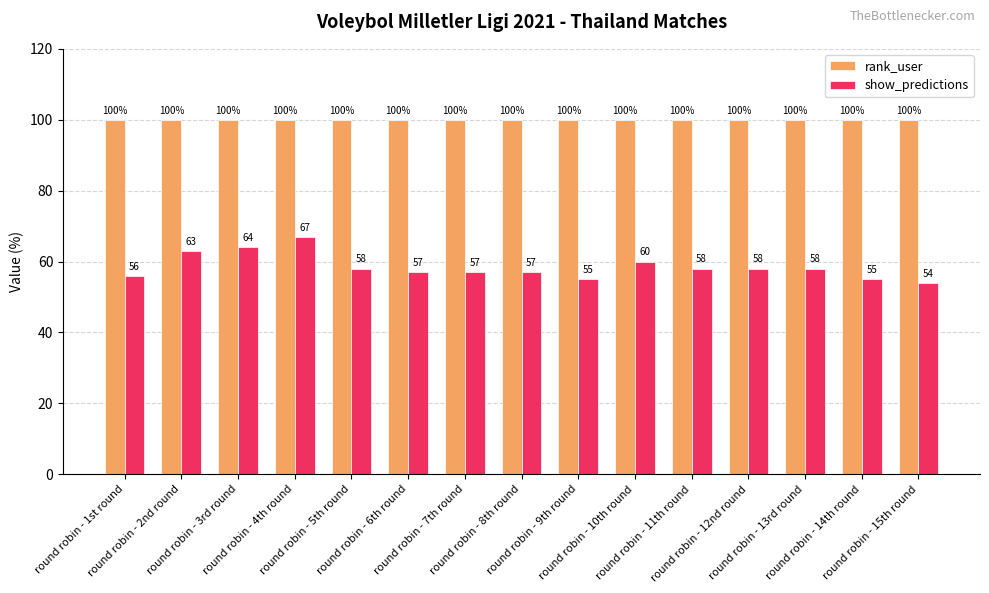

Which series changed the most between round robin - 7th round and round robin - 13rd round?

show_predictions